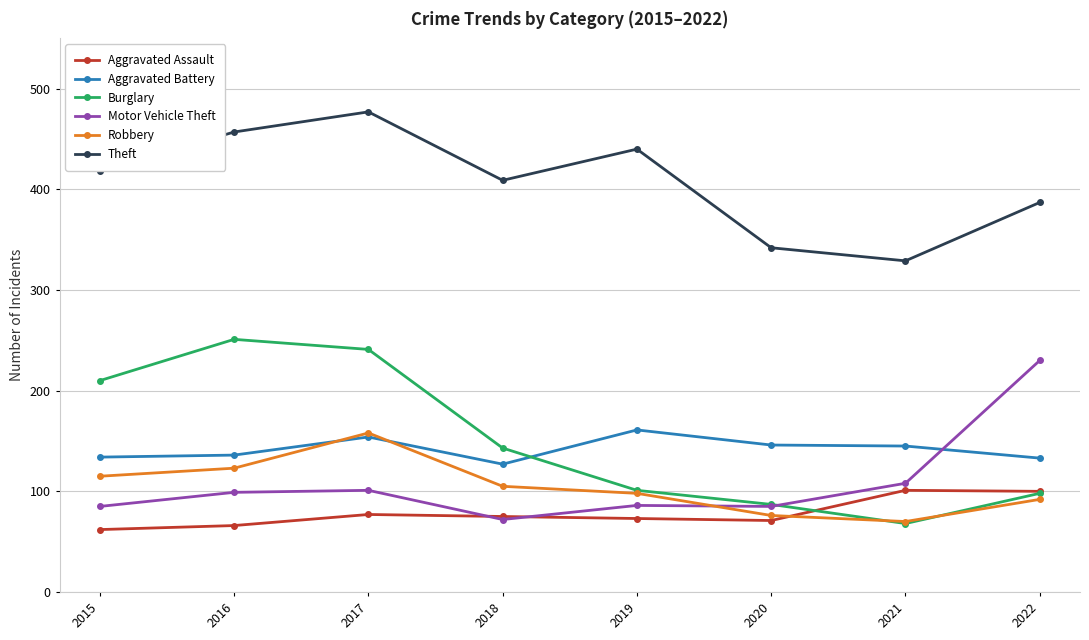

What is the greatest value displayed?

477